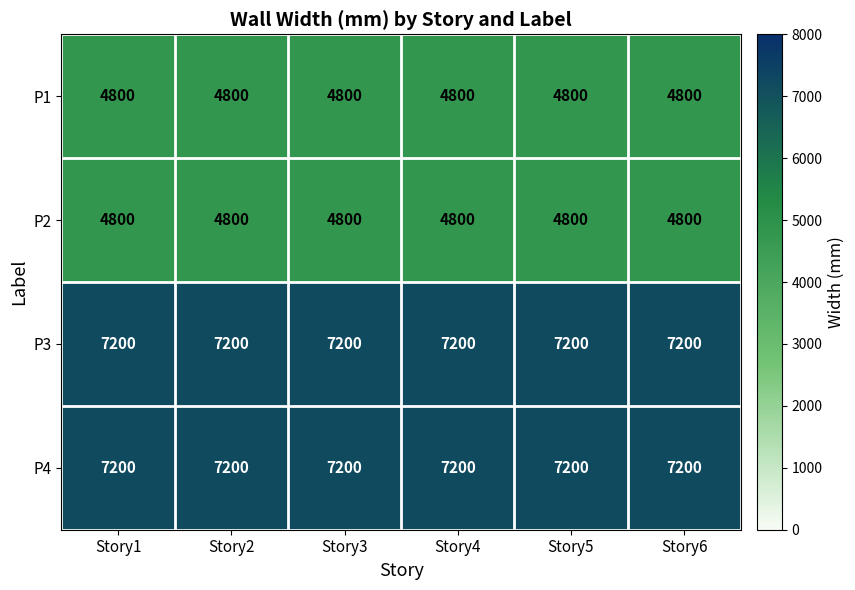

What is the total value across all series at Story2?

24000